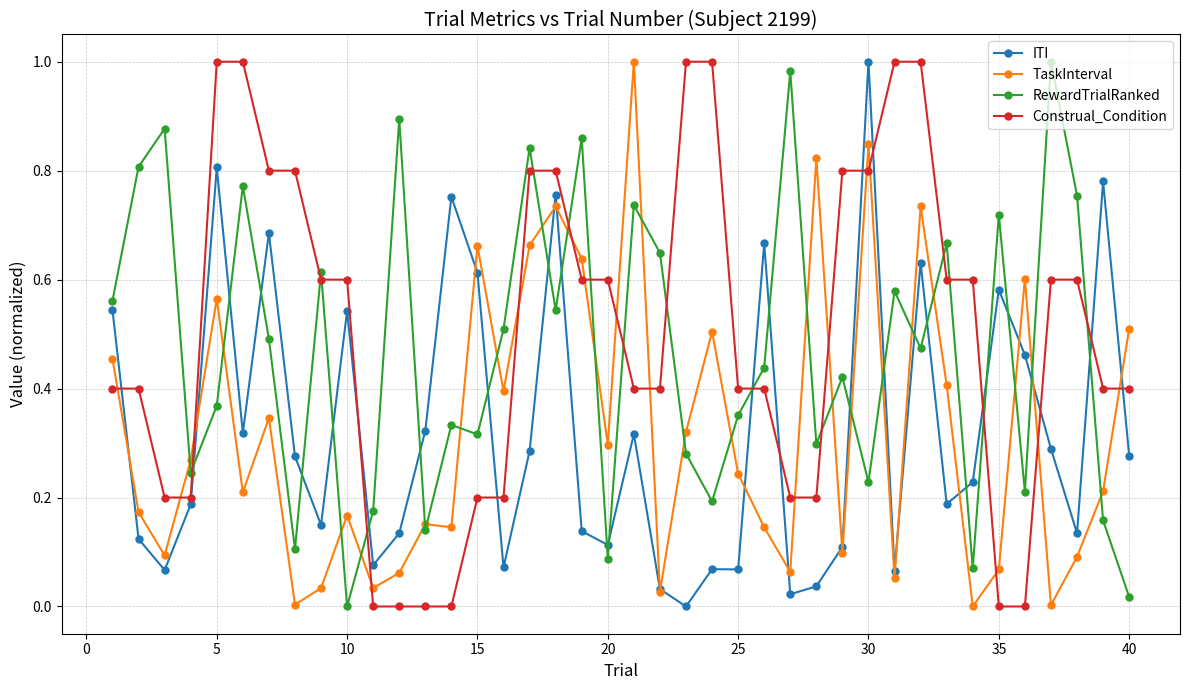

True or false: RewardTrialRanked has more than 2 points higher than both neighbors.

True